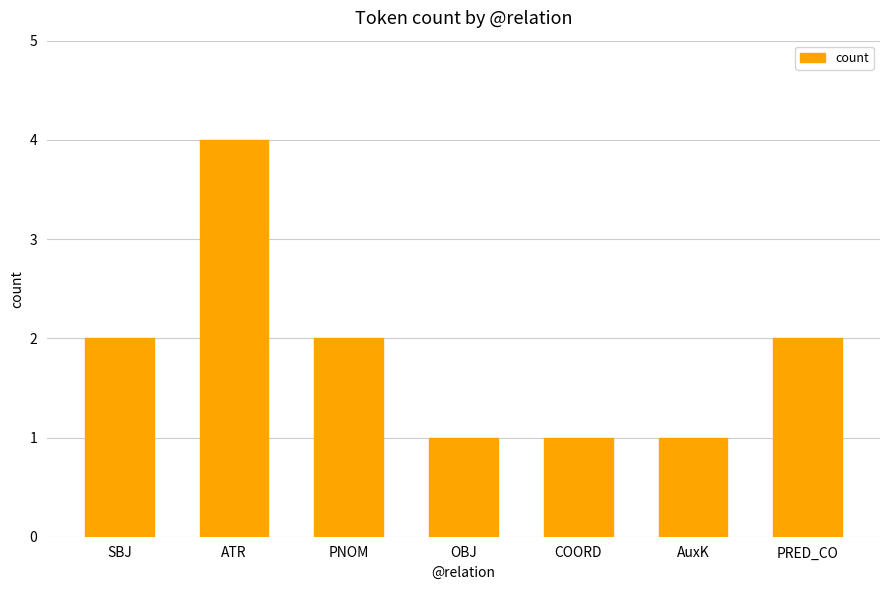

What is the sum of all values?

13